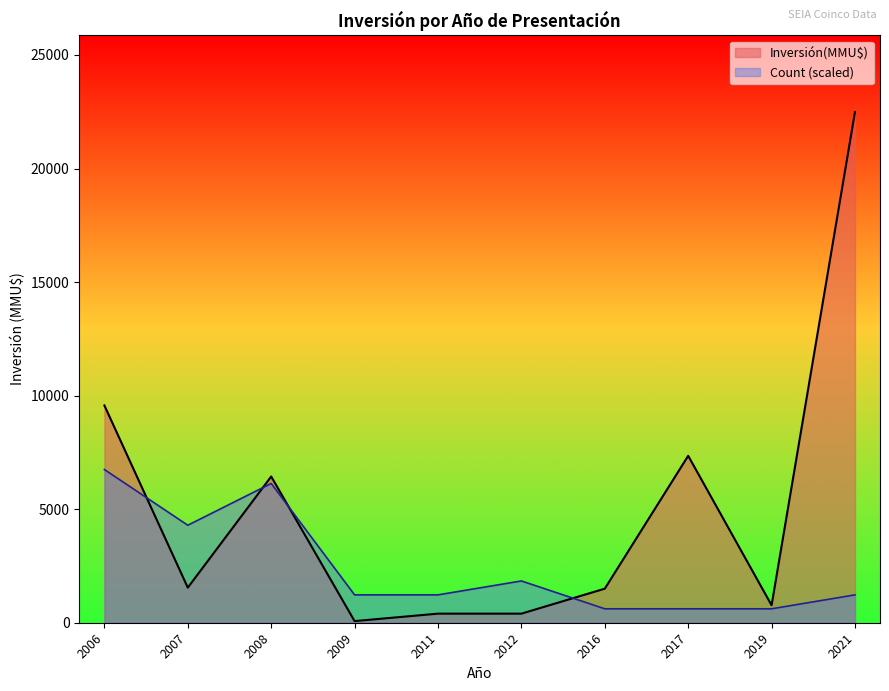

List the series in order of their peak value, highest first.

Inversión(MMU$), Count (scaled)